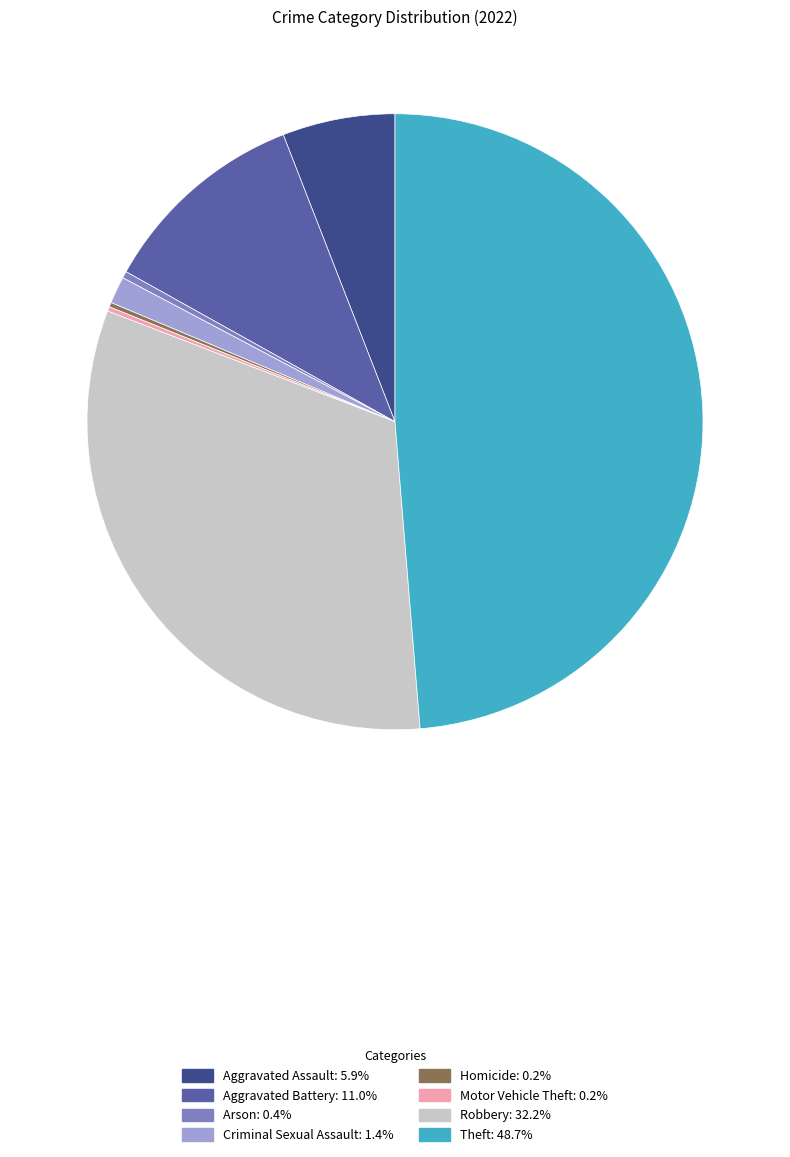

Which category has the biggest portion of the pie?

Theft